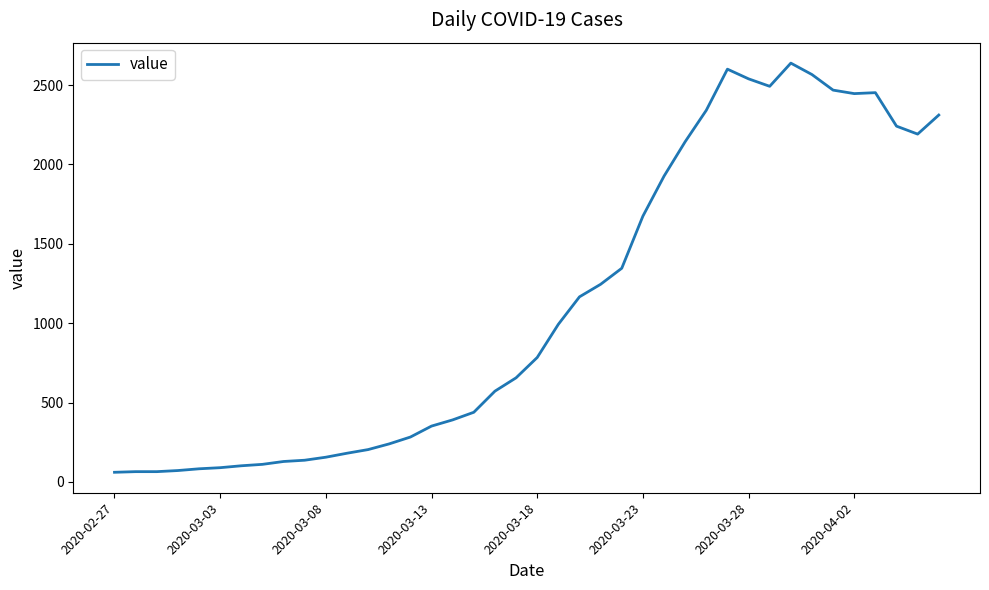

What is the maximum value shown in the chart?

2638